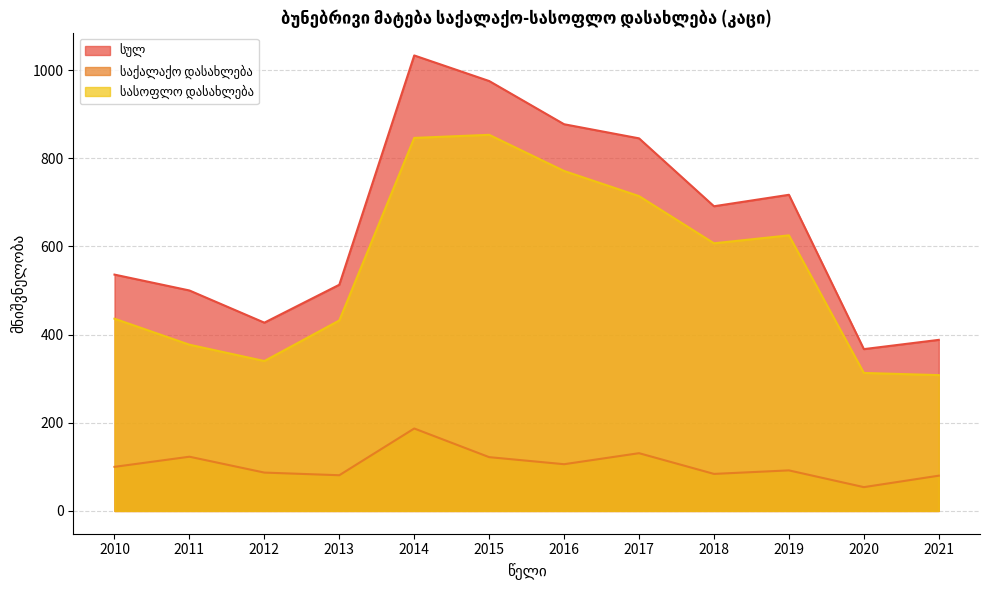

At which label does სასოფლო დასახლება reach its peak?

2015